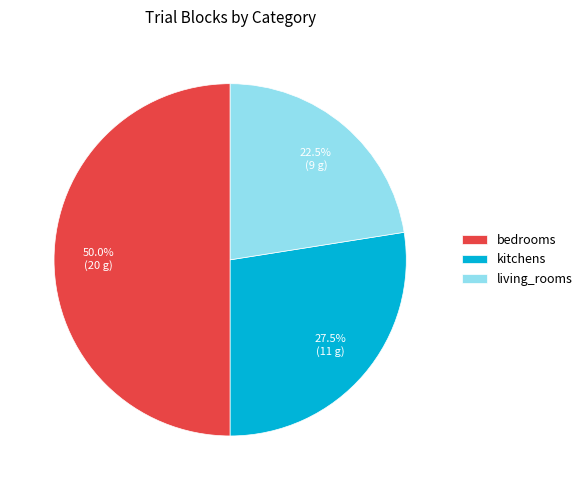

Does living_rooms represent more than half of the total?

No